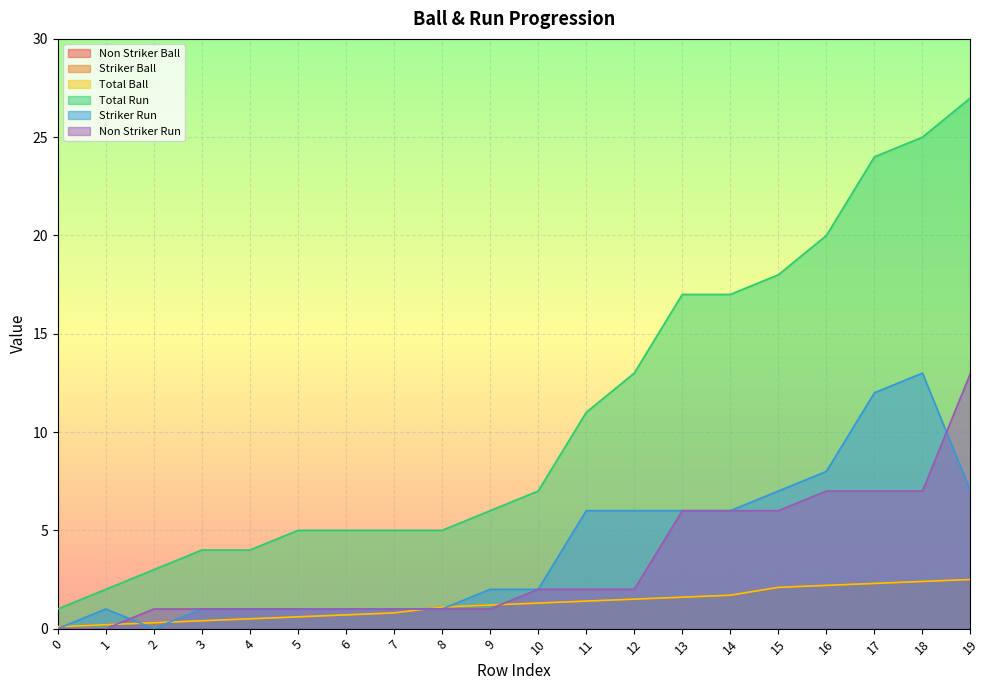

What is the sum of all Non Striker Ball values?

24.9